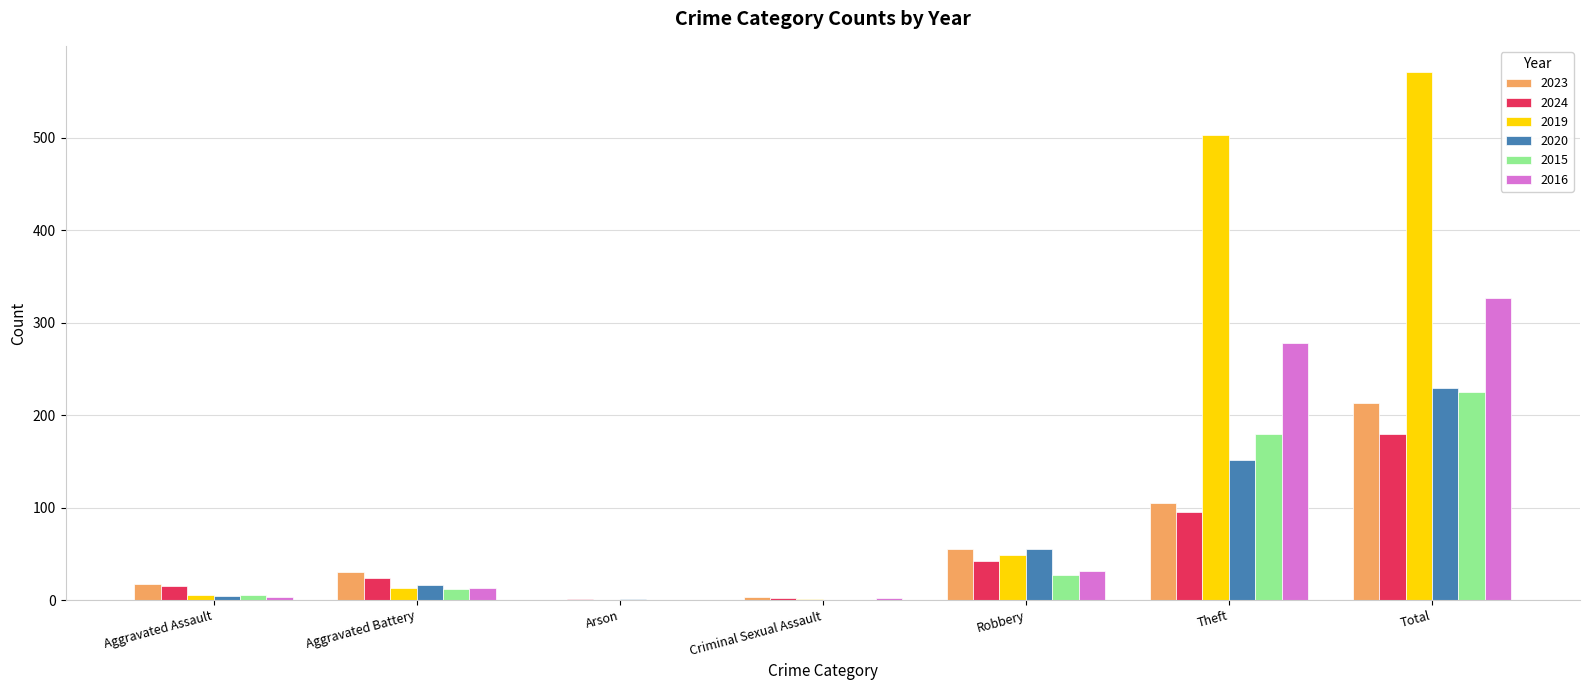

Is it true that 2023 equals 20 at Robbery?

False